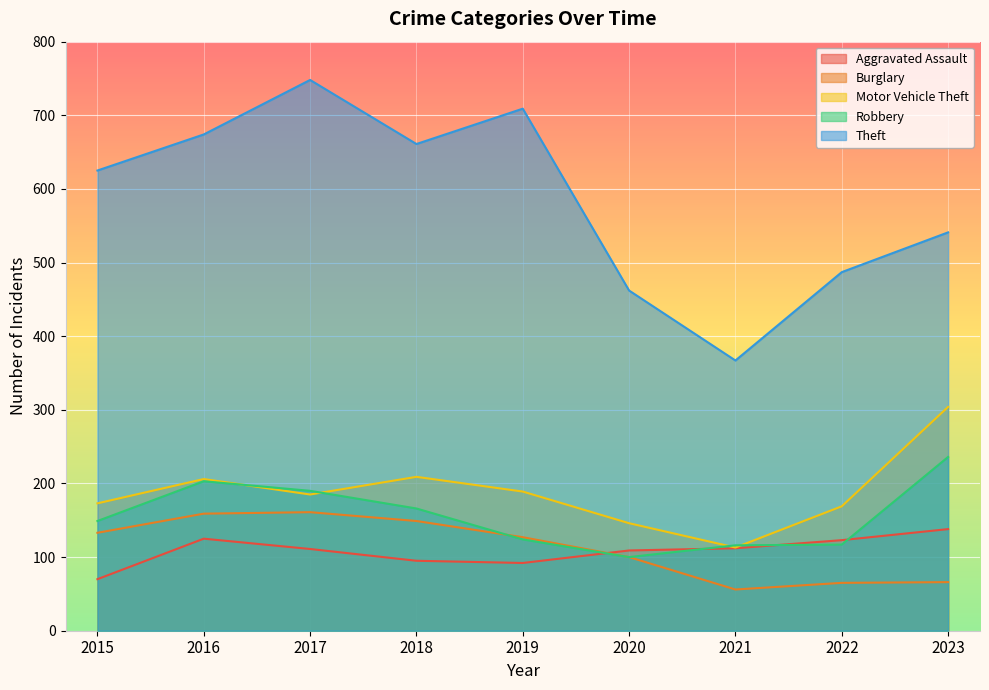

True or false: Motor Vehicle Theft and Theft cross at least once.

False